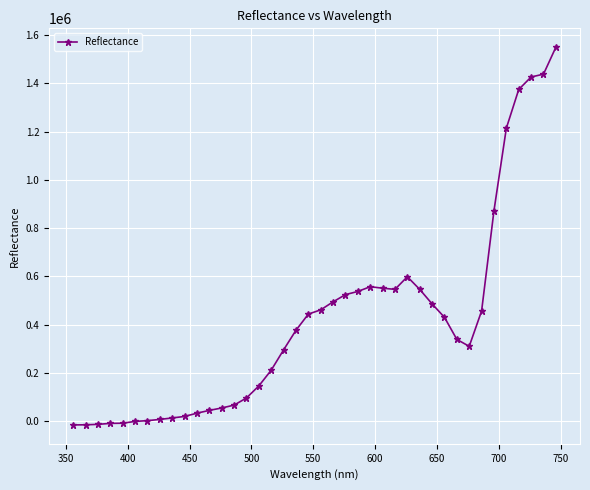

What is the value of the 40th point from the left?

1549117.2